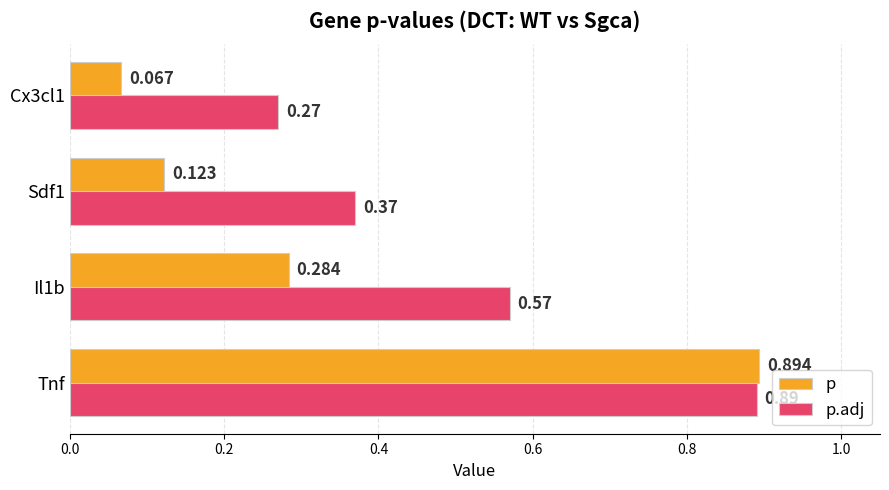

List the series in order of their overall mean, highest first.

p.adj, p